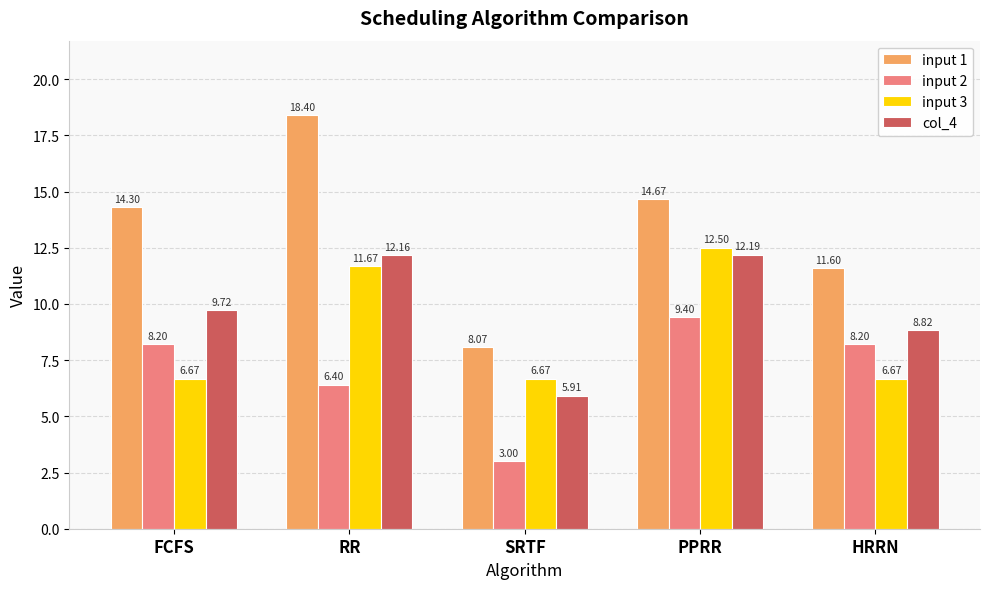

Rank the series at FCFS from highest to lowest value.

input 1, col_4, input 2, input 3